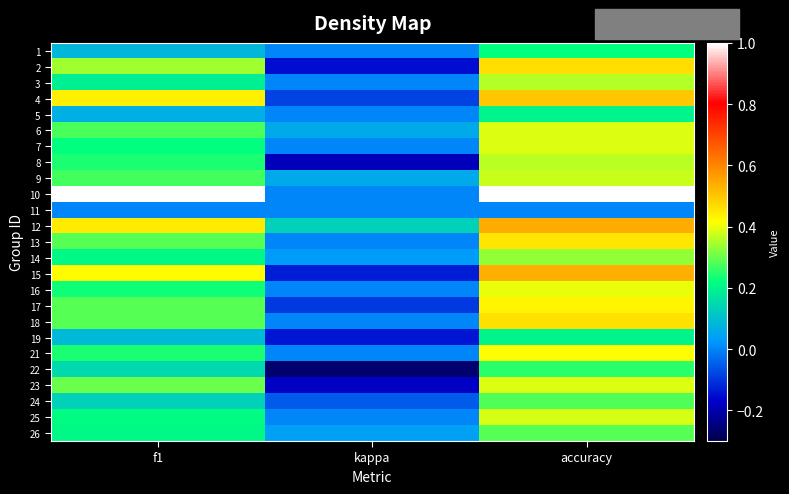

Between kappa and accuracy, which is larger?

accuracy